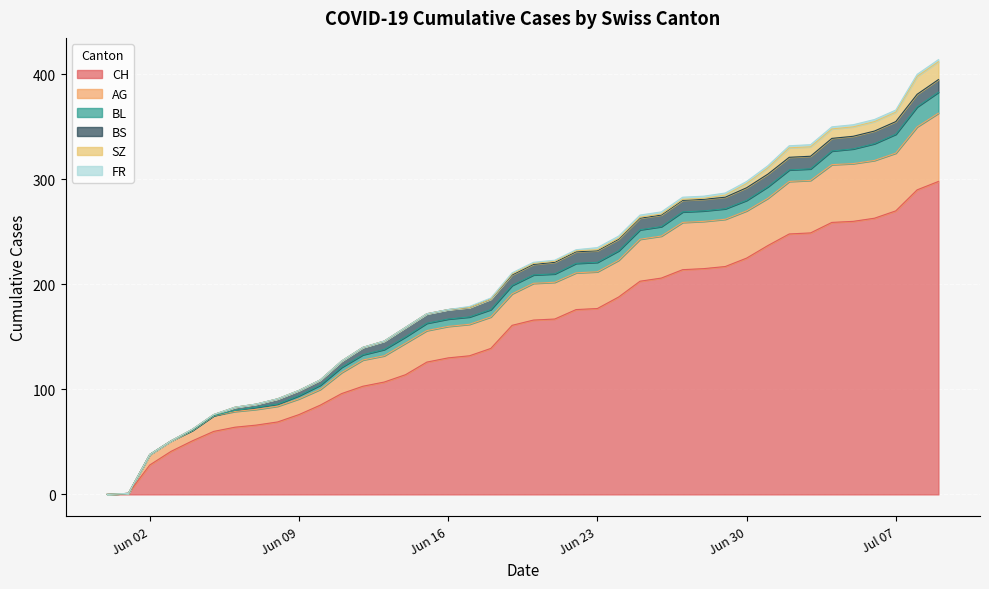

What is the highest value of the SZ series?

17